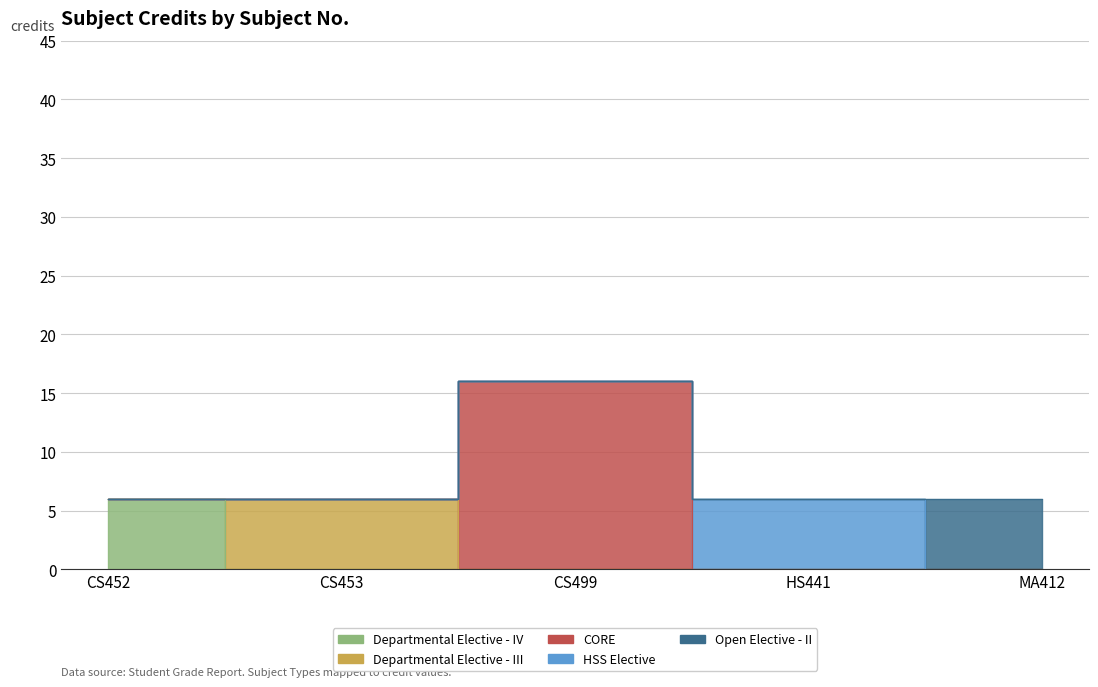

Which category has the highest value across all series?

CS499